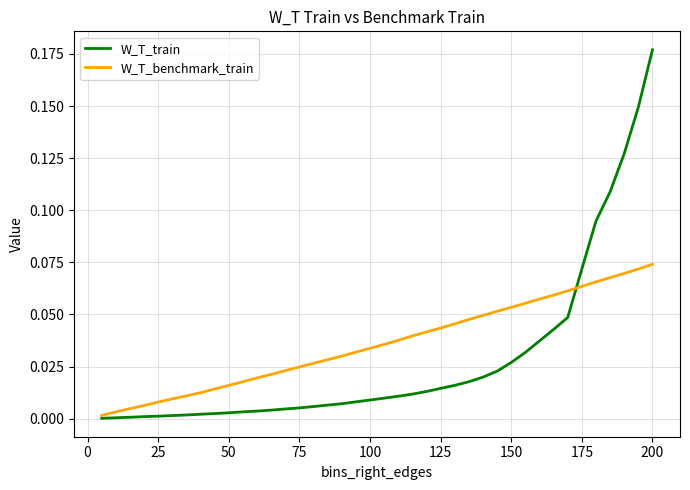

What are all the series names shown in the legend?

W_T_train, W_T_benchmark_train